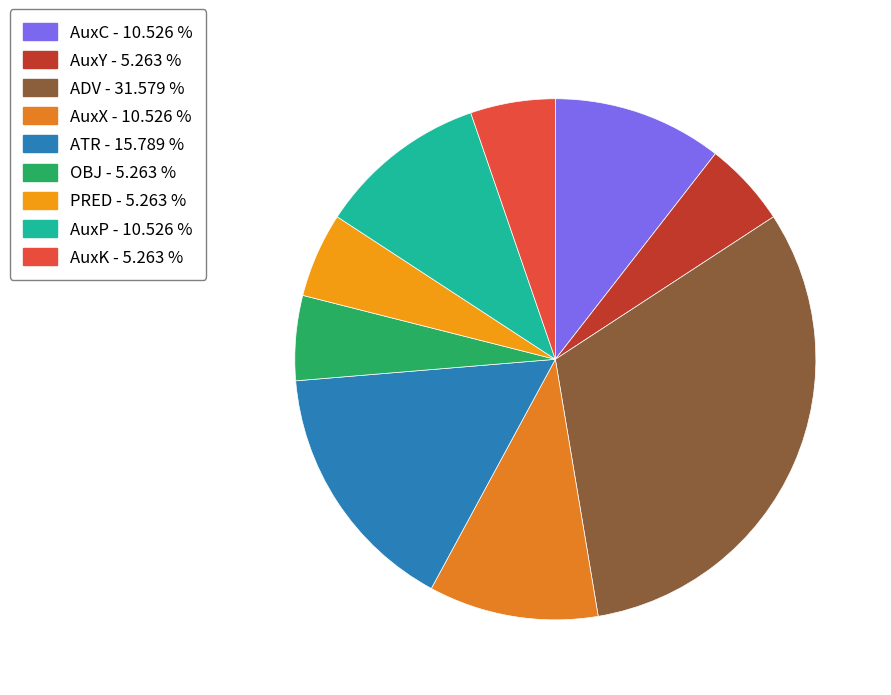

To the nearest percent, what is the difference between the largest and smallest slice percentages?

26%